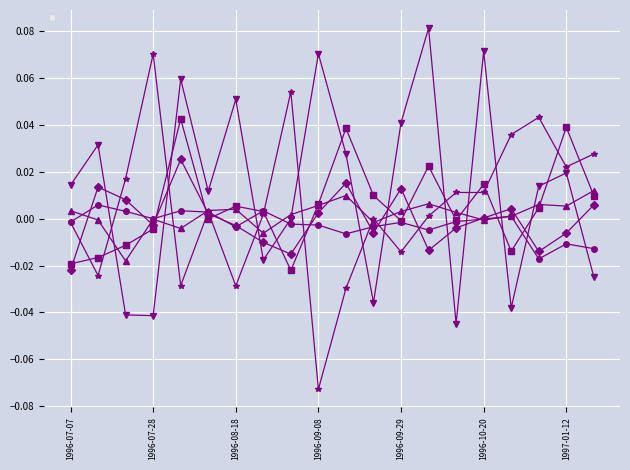

How many data points in _OIL are above 0?

12